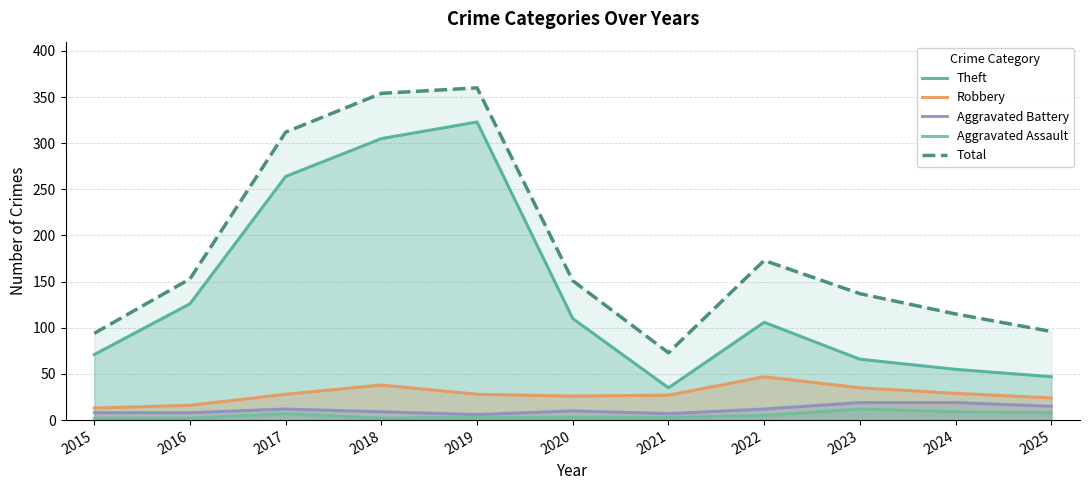

Reading left to right, extract all data points from this chart.

Theft: 71	126	264	305	323	110	35	106	66	55	47
Robbery: 13	16	28	38	28	26	27	47	35	29	24
Aggravated Battery: 8	8	12	9	6	10	7	12	19	19	15
Aggravated Assault: 2	2	7	2	3	3	3	5	12	9	8
Total: 94	153	312	354	360	151	73	173	137	115	96